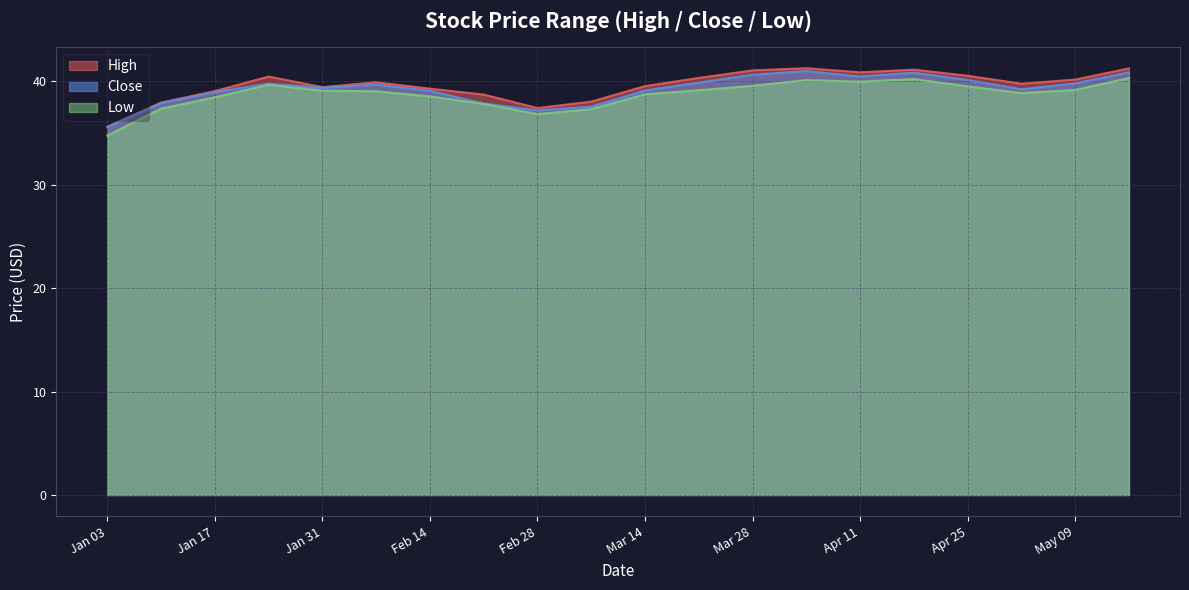

At which category is the sum across all series the highest?

2023-05-16